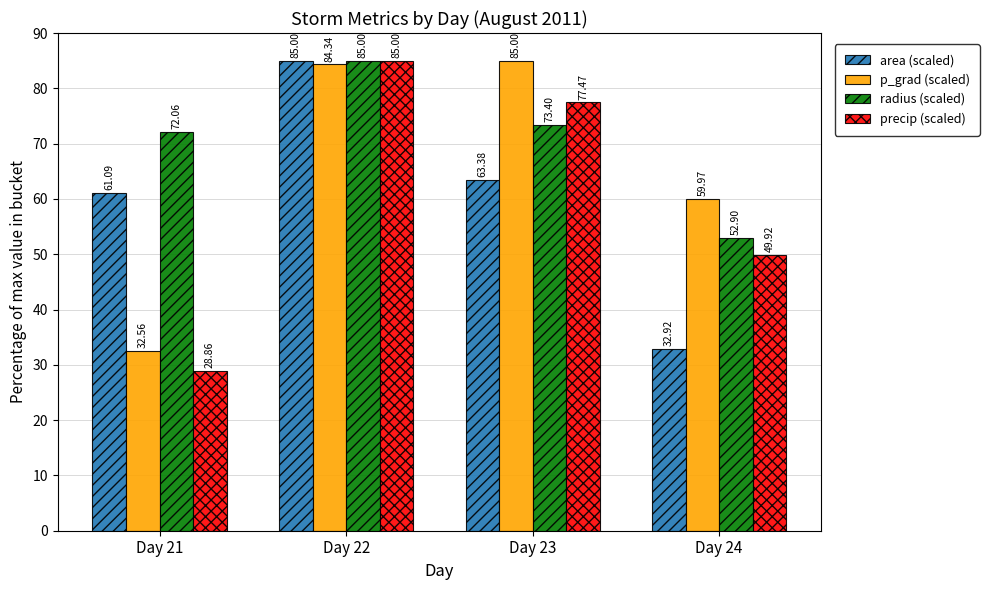

What is the minimum value shown in the chart?

28.9